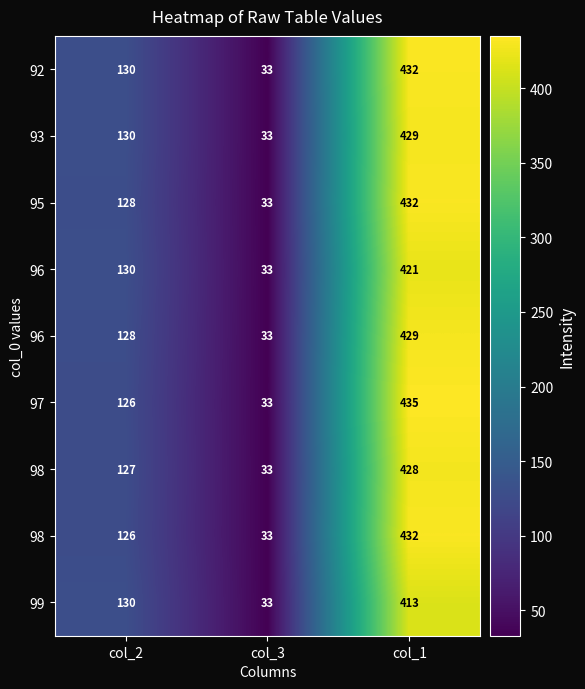

Between col_1 and col_2, which is larger?

col_1